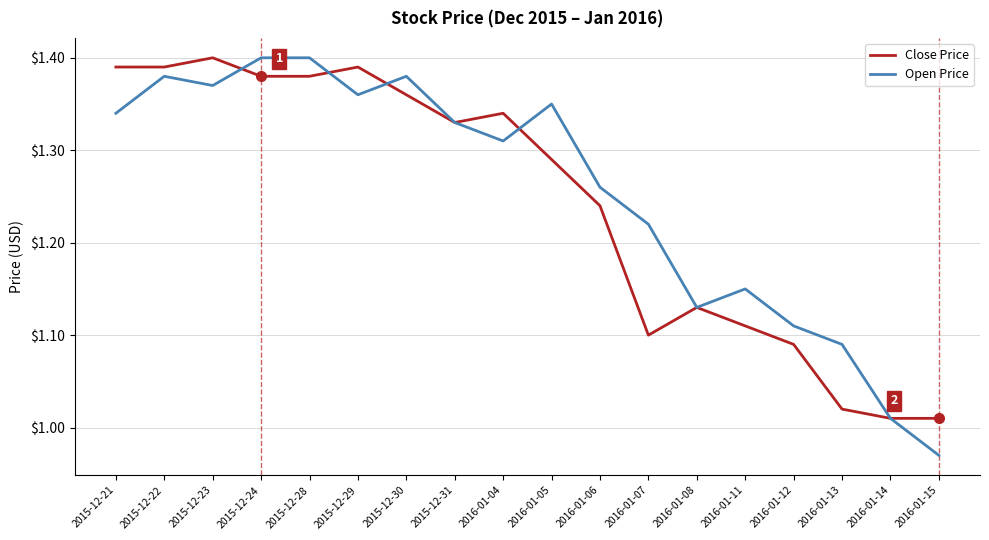

Which series has the widest spread of values?

Open Price